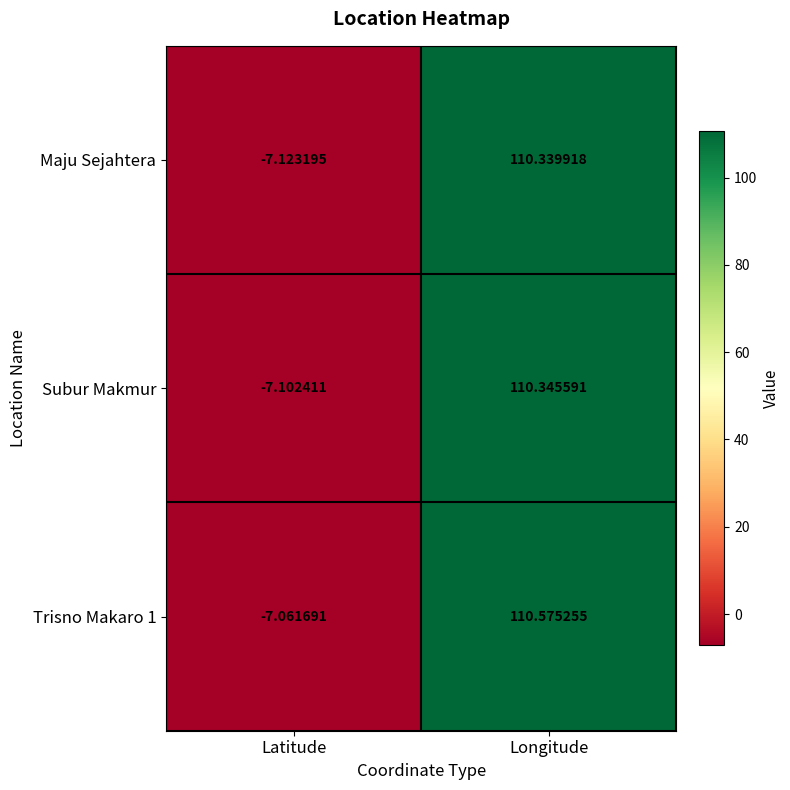

At which category does the chart reach its peak across all series?

Longitude